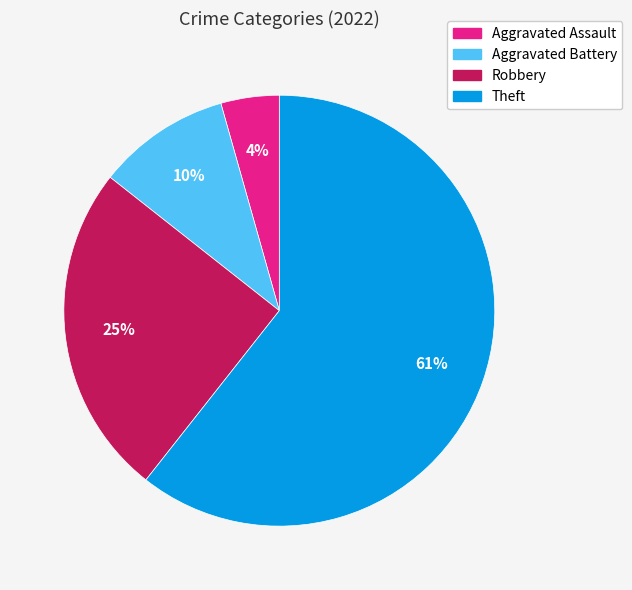

To the nearest percent, what is the difference between the Aggravated Battery and Robbery slice percentages?

15%